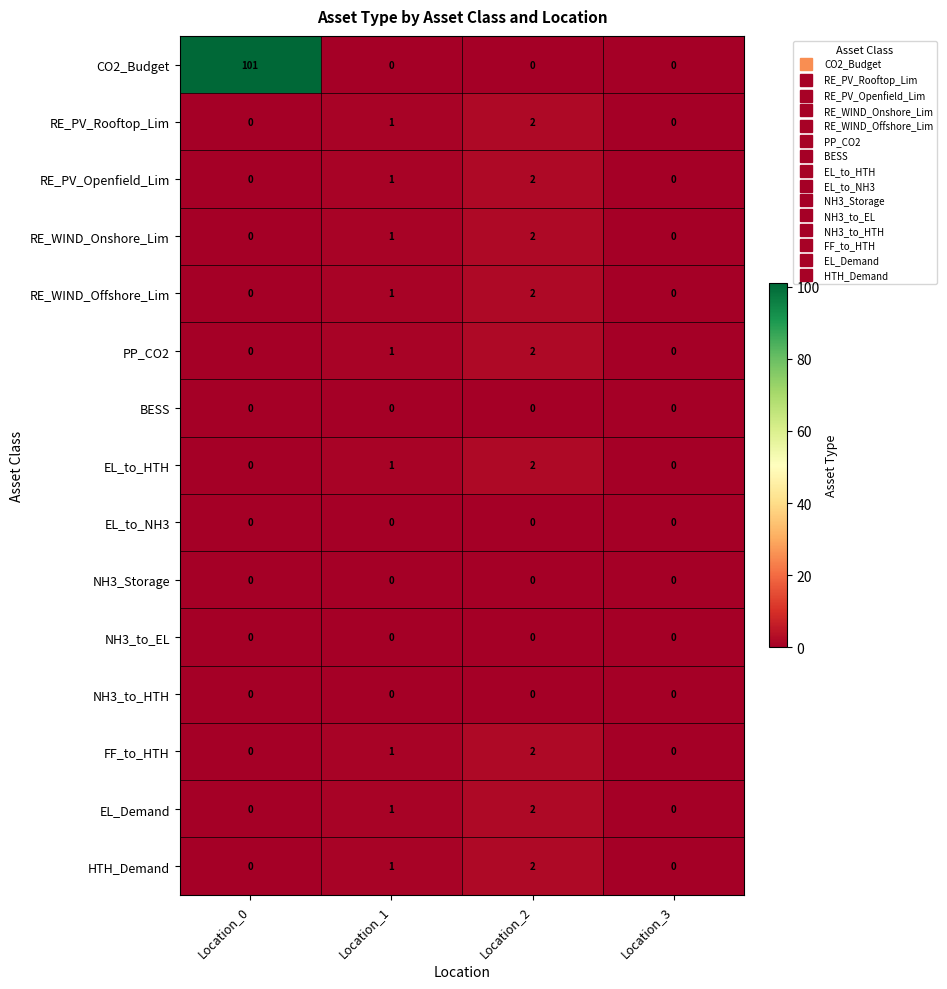

What is the sum of the CO2_Budget values at Location_0 and Location_2?

101